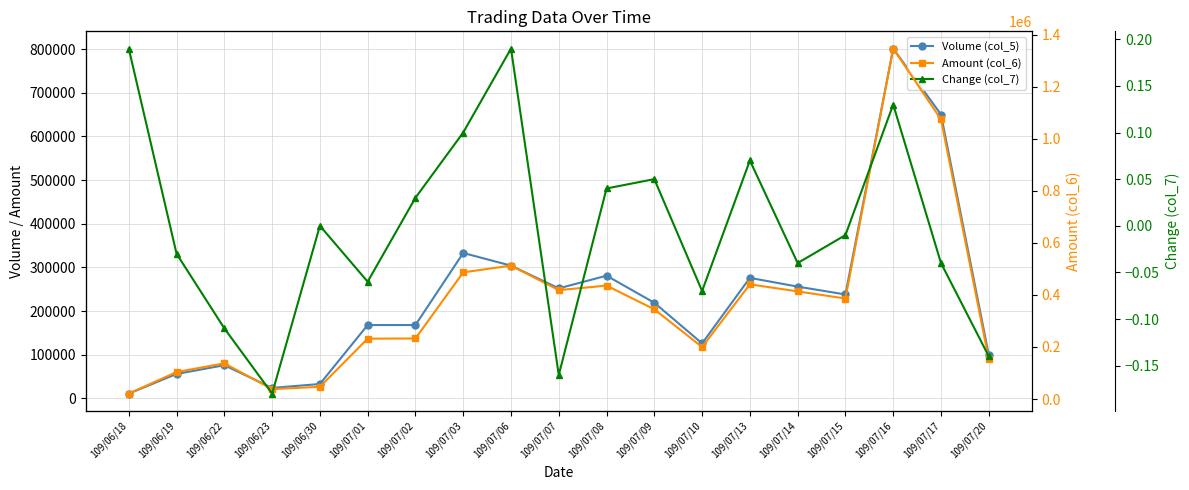

The Volume (col_5) series shows 381829.2 at 109/07/13. True or false?

False